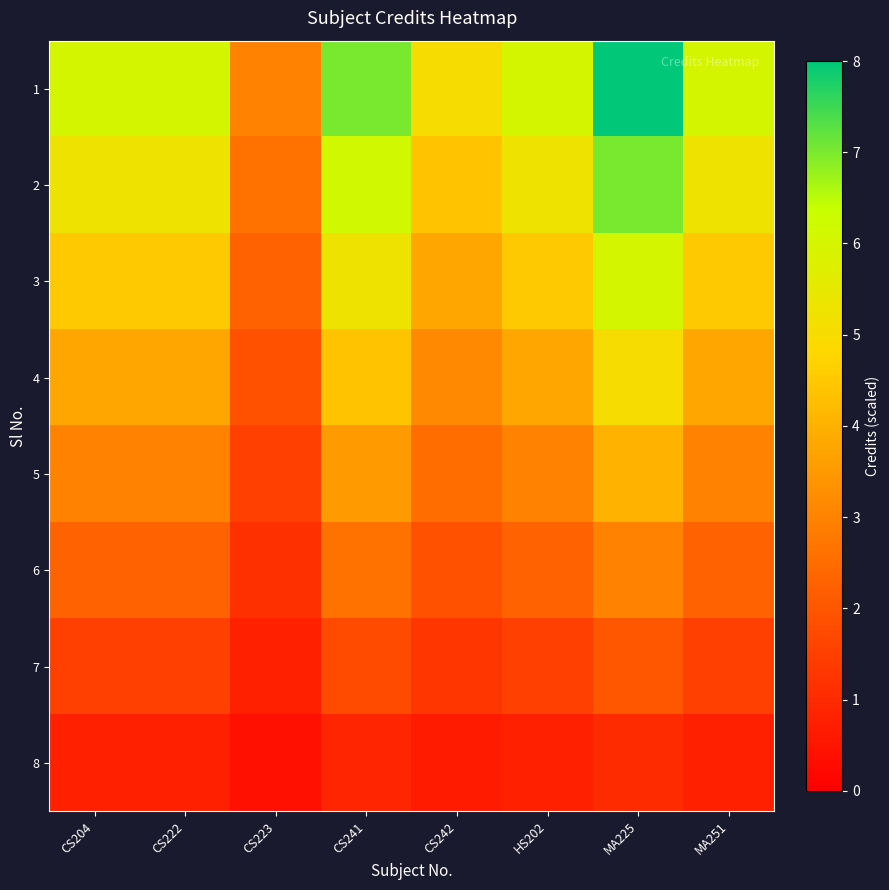

At which category is the sum across all series the highest?

MA225